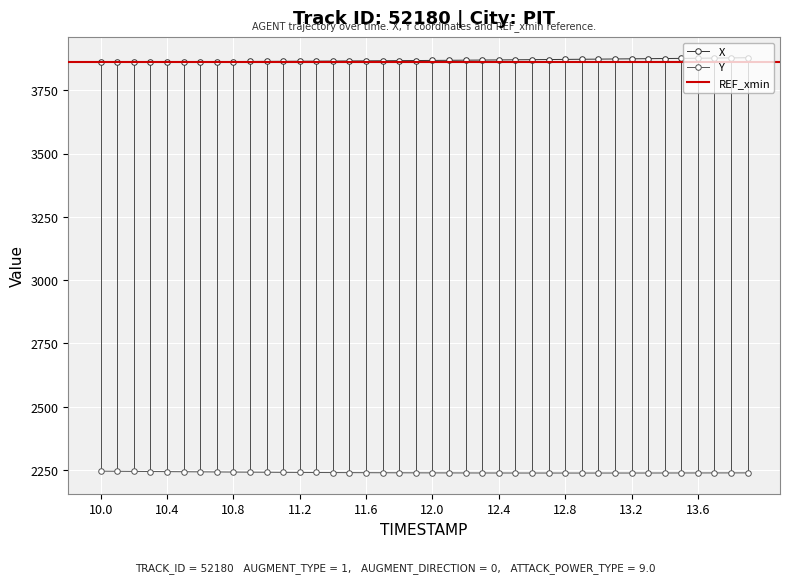

Which series has the largest total across all categories?

X